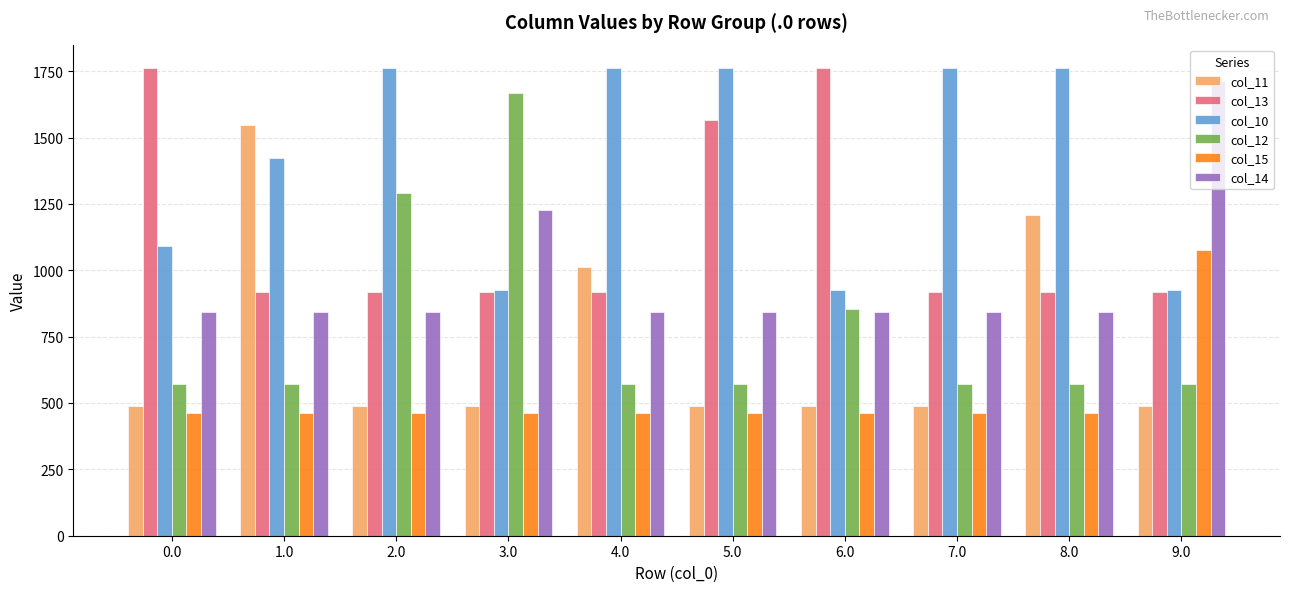

What position from the left is 2.0?

3